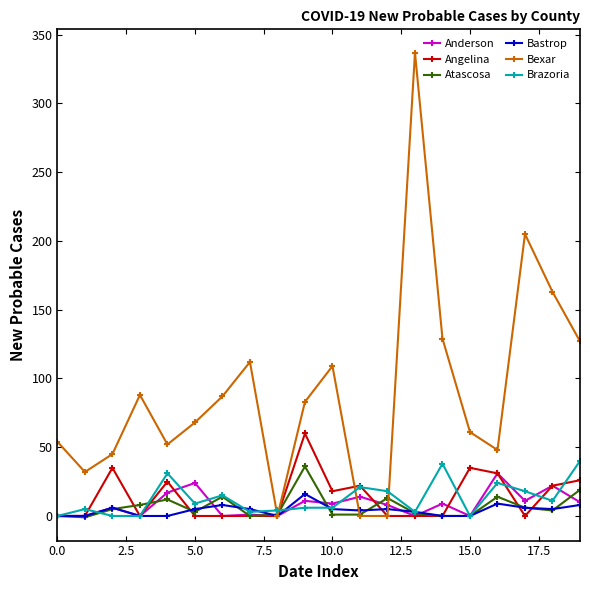

Which series has the largest total across all categories?

Bexar